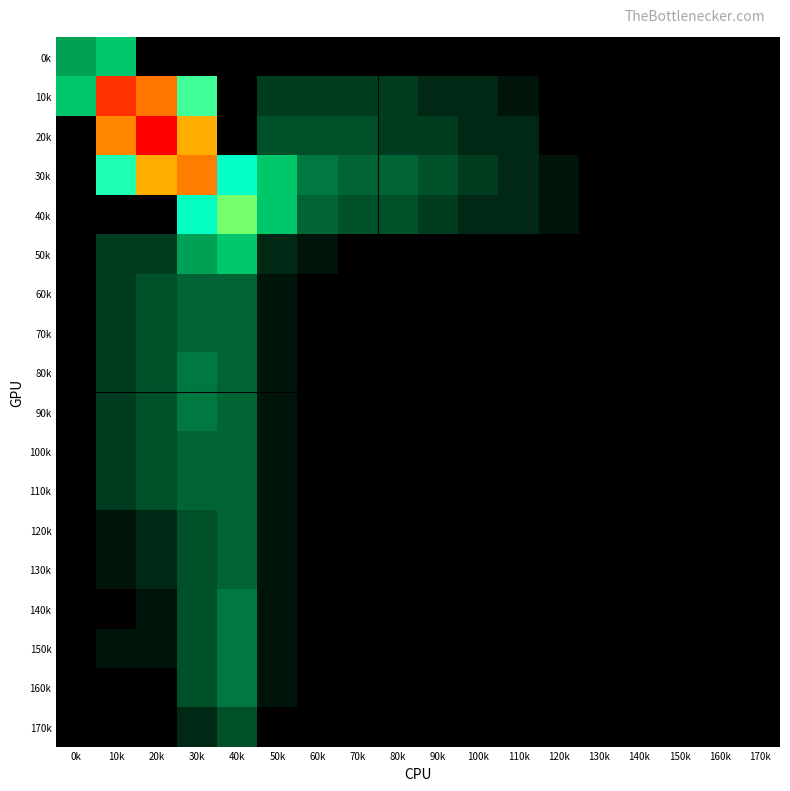

What is the spread (max minus min) of values at 20k?

0.4